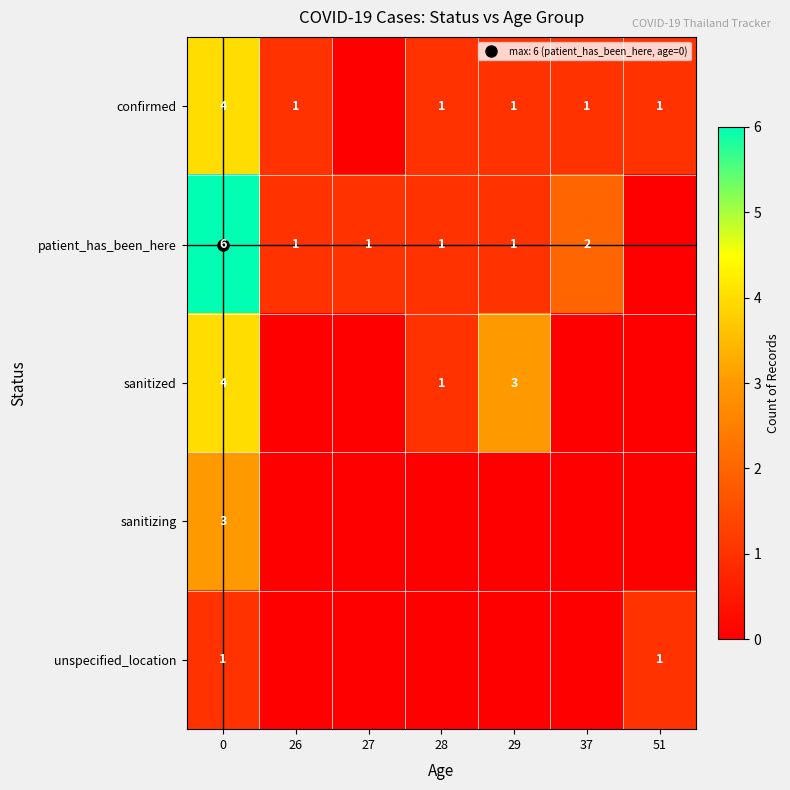

Which series has the widest spread of values?

patient_has_been_here